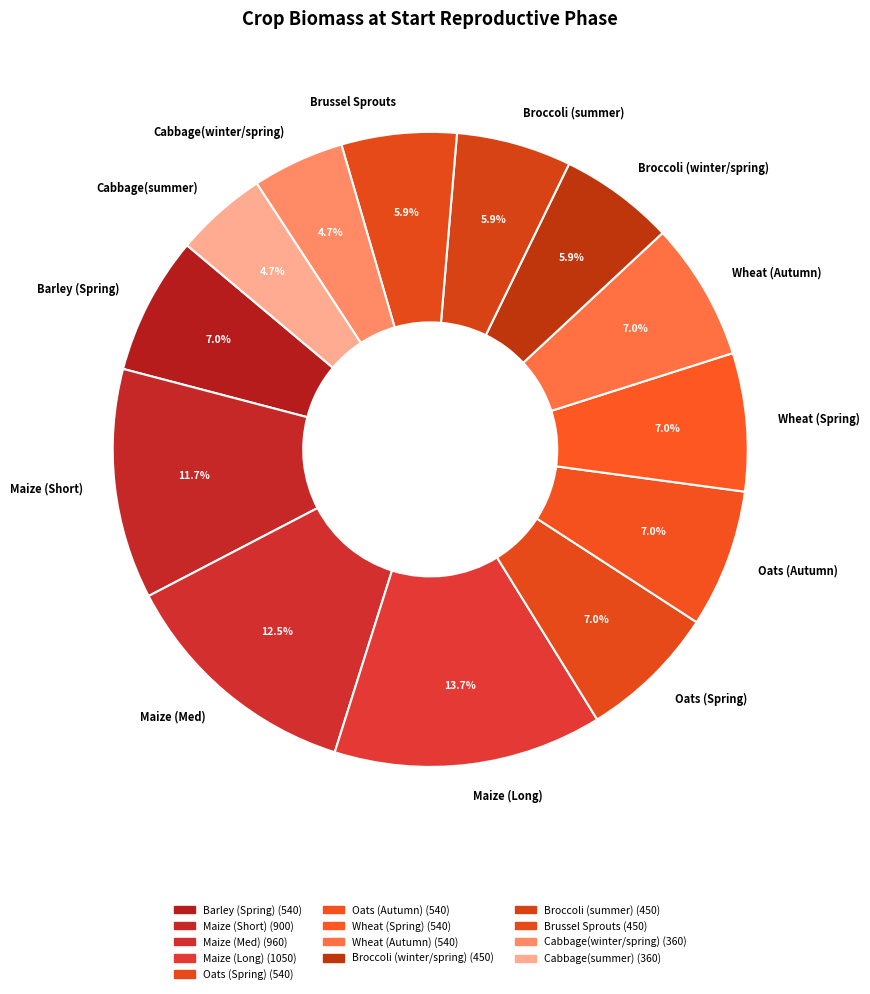

True or false: Oats (Spring) accounts for 1% of the total.

False